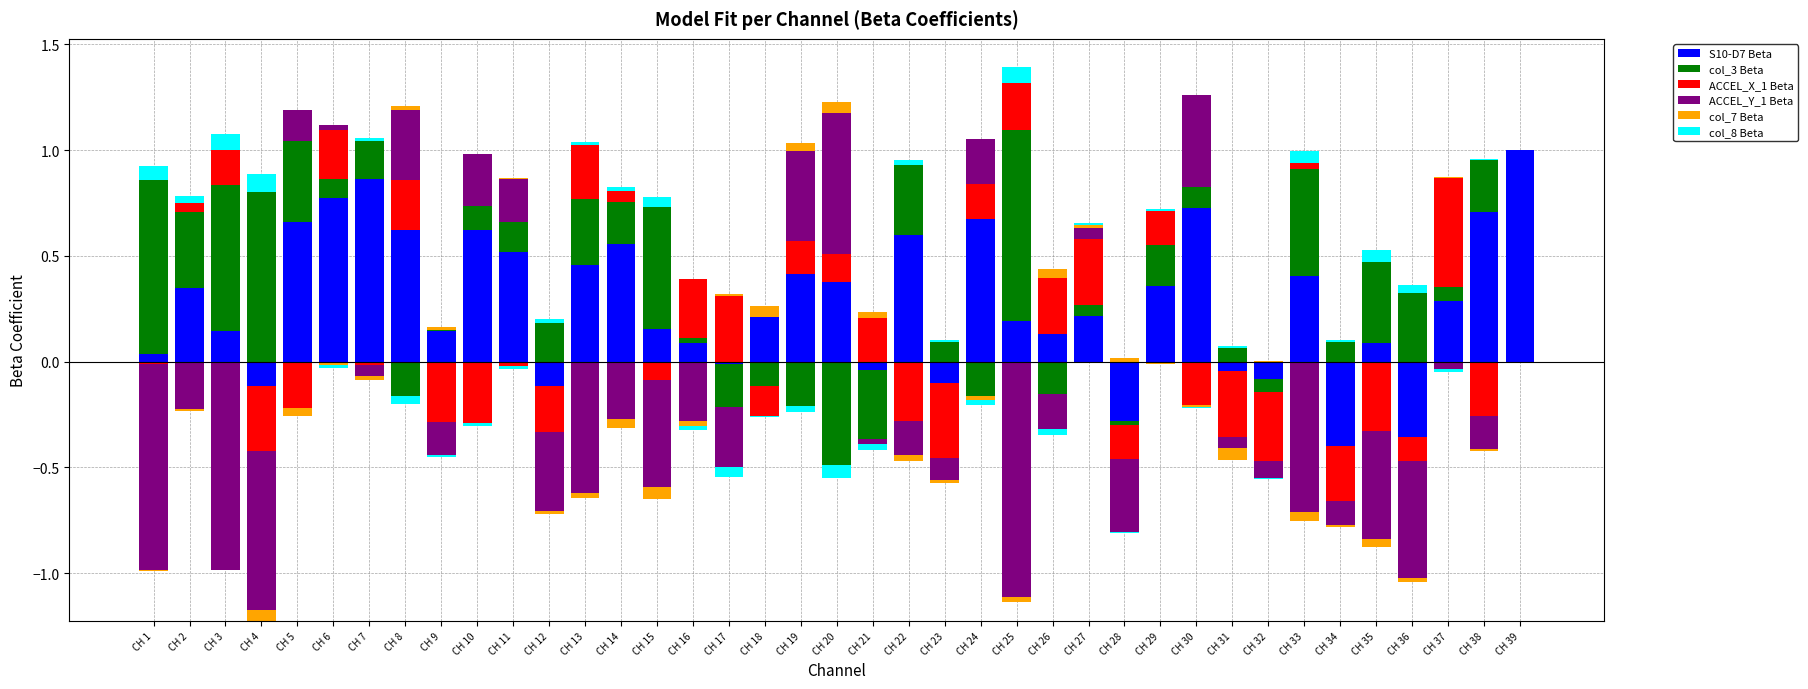

What is the highest value of the ACCEL_X_1 Beta series?

0.5